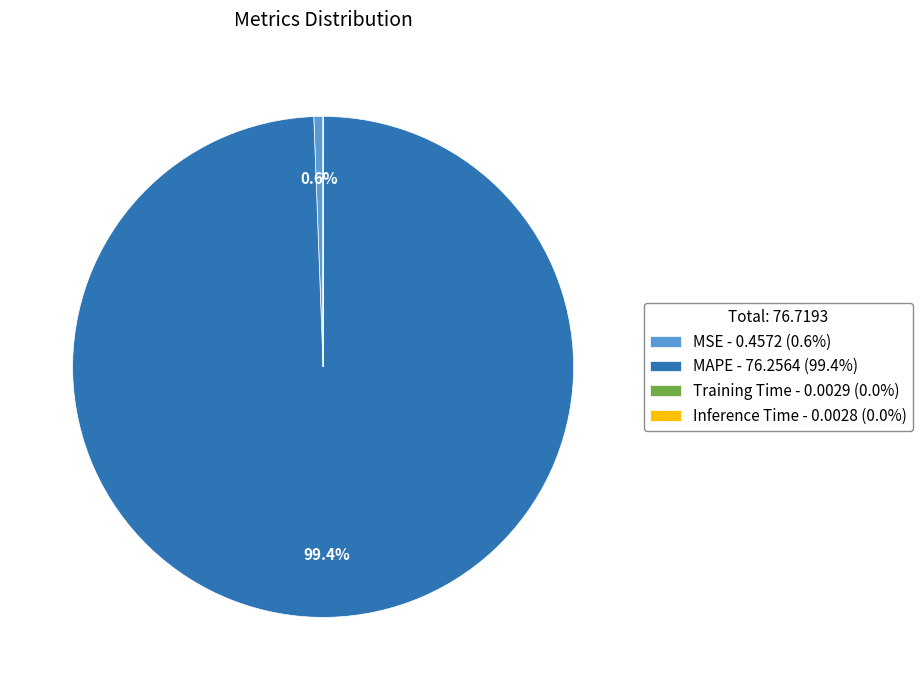

Which category accounts for the majority?

MAPE